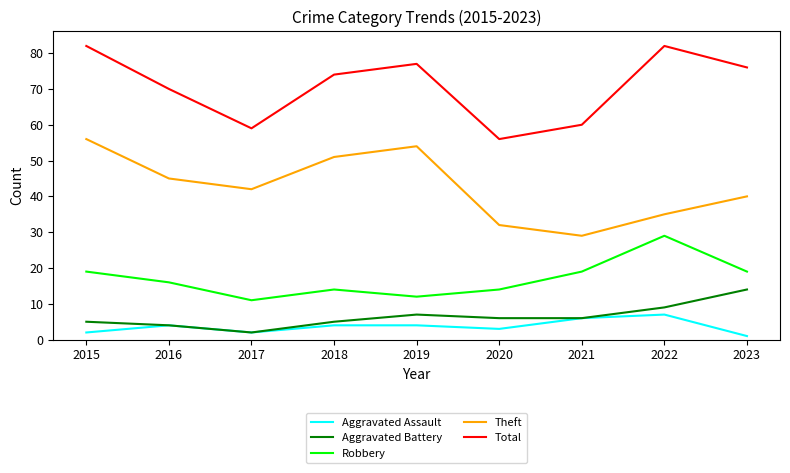

What is the spread (max minus min) of values at 2018?

70